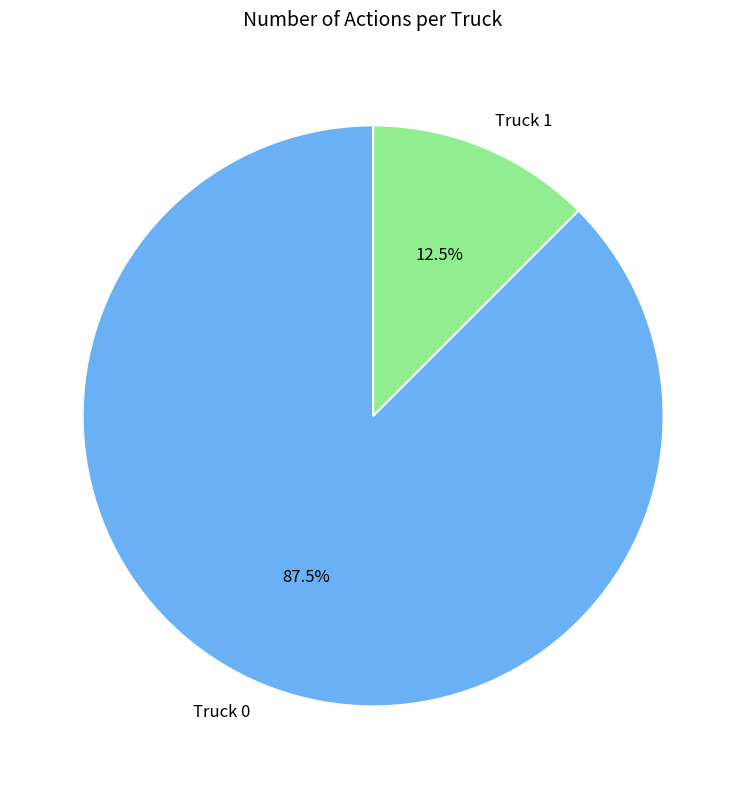

Rank the categories by value from lowest to highest.

Truck 1, Truck 0